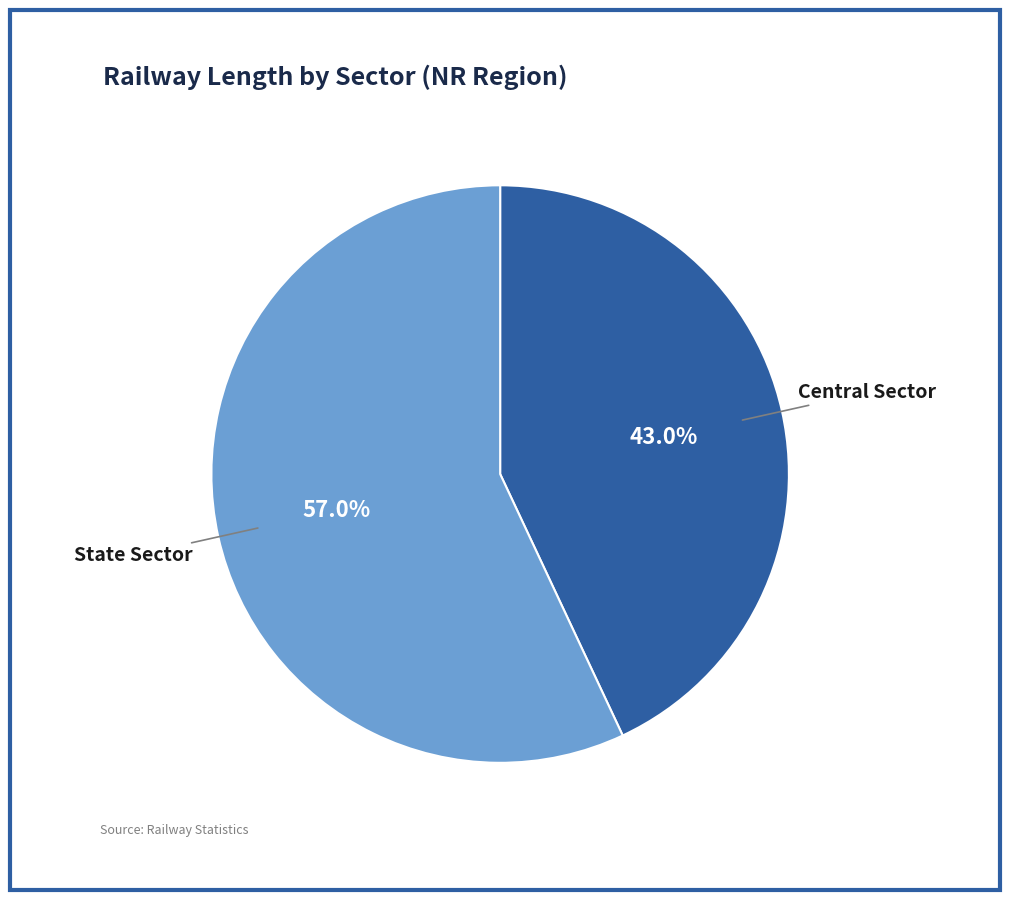

Does any single category account for the majority?

Yes